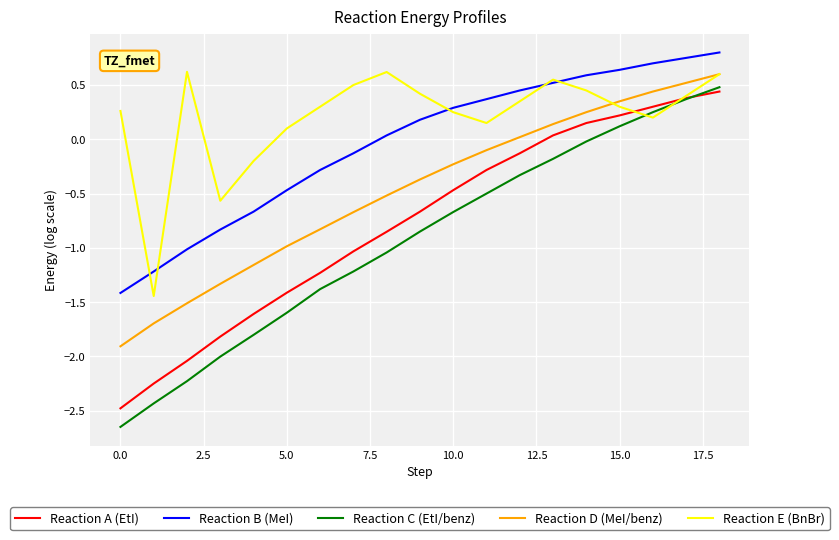

Which series has the largest total across all categories?

Reaction E (BnBr)